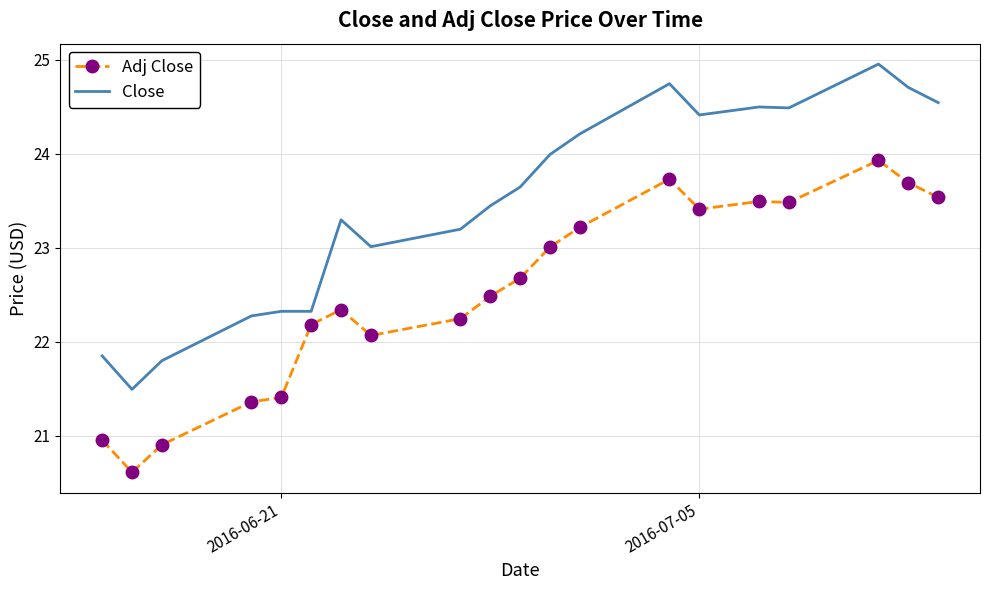

Which series has the largest total across all categories?

Close